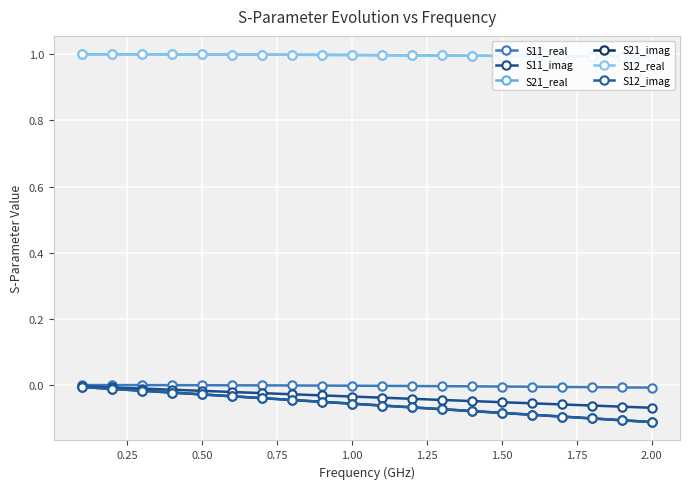

What are all the series names shown in the legend?

S11_real, S11_imag, S21_real, S21_imag, S12_real, S12_imag